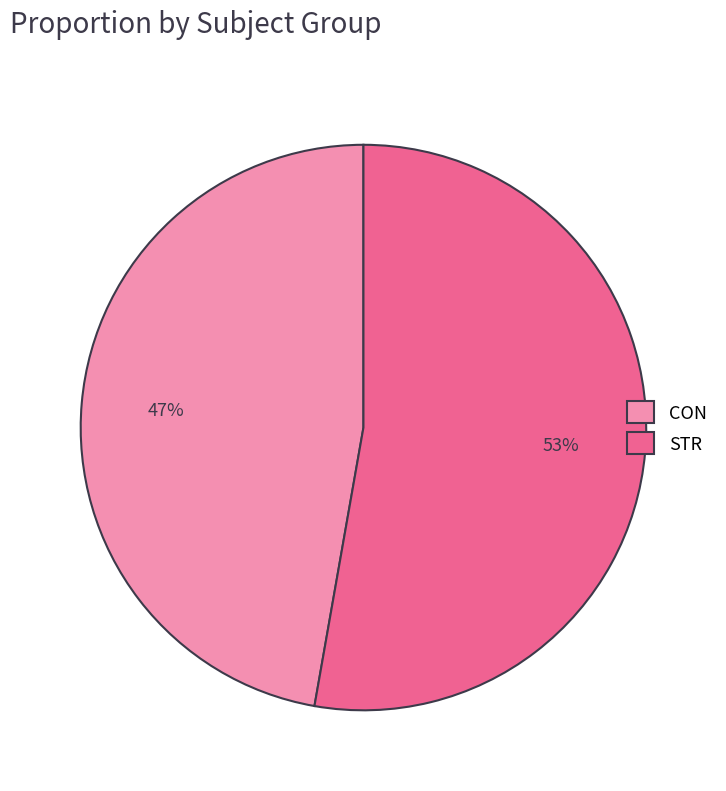

Combined, do STR and CON account for over 50%?

Yes